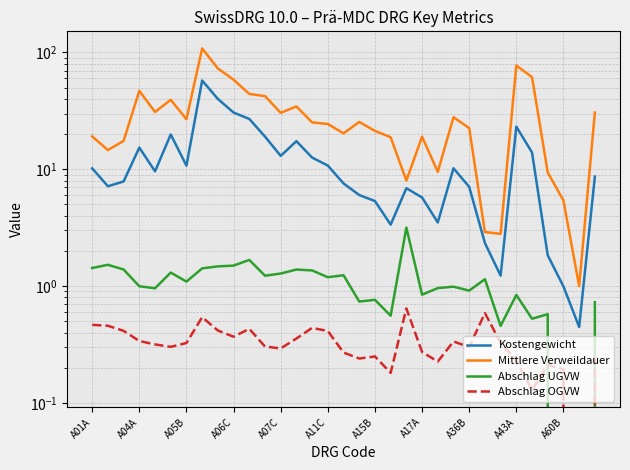

How many data points in Abschlag UGVW are less than 1?

16